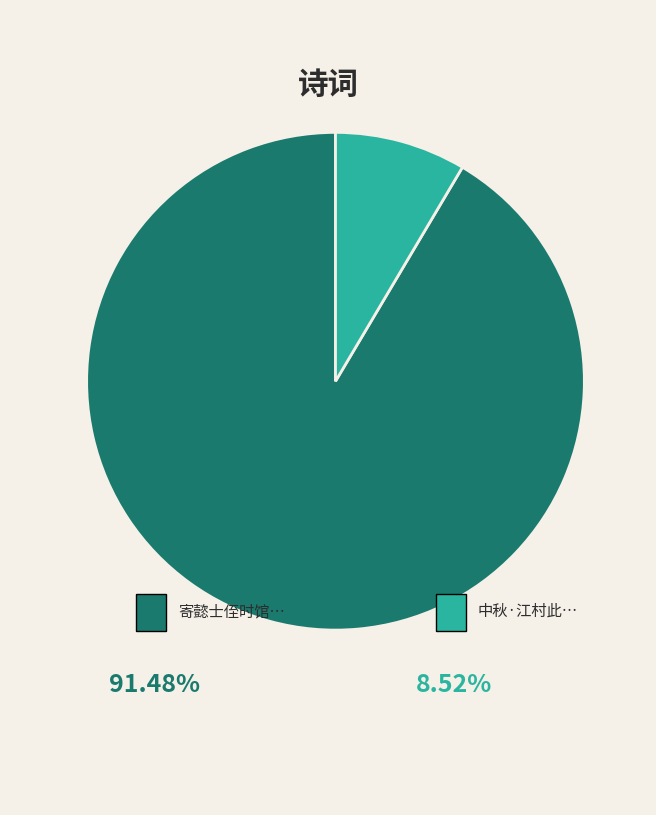

How many slices are in this pie chart?

2